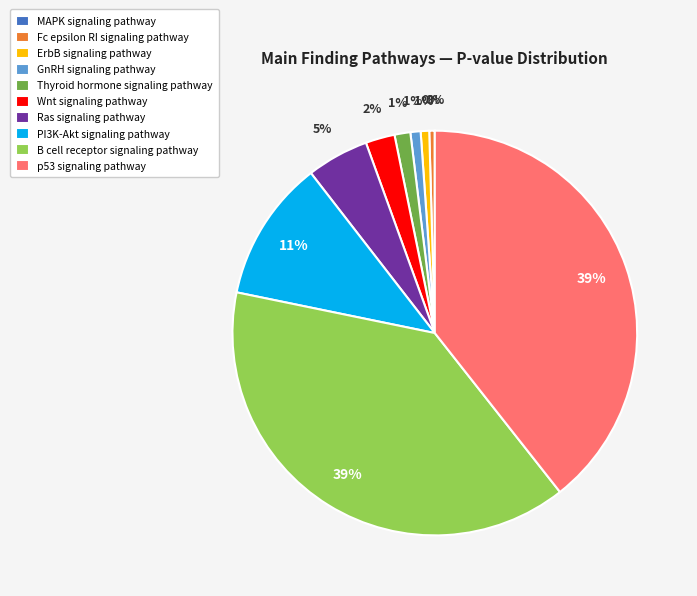

To the nearest percent, what is the difference between the largest and smallest slice percentages?

39%